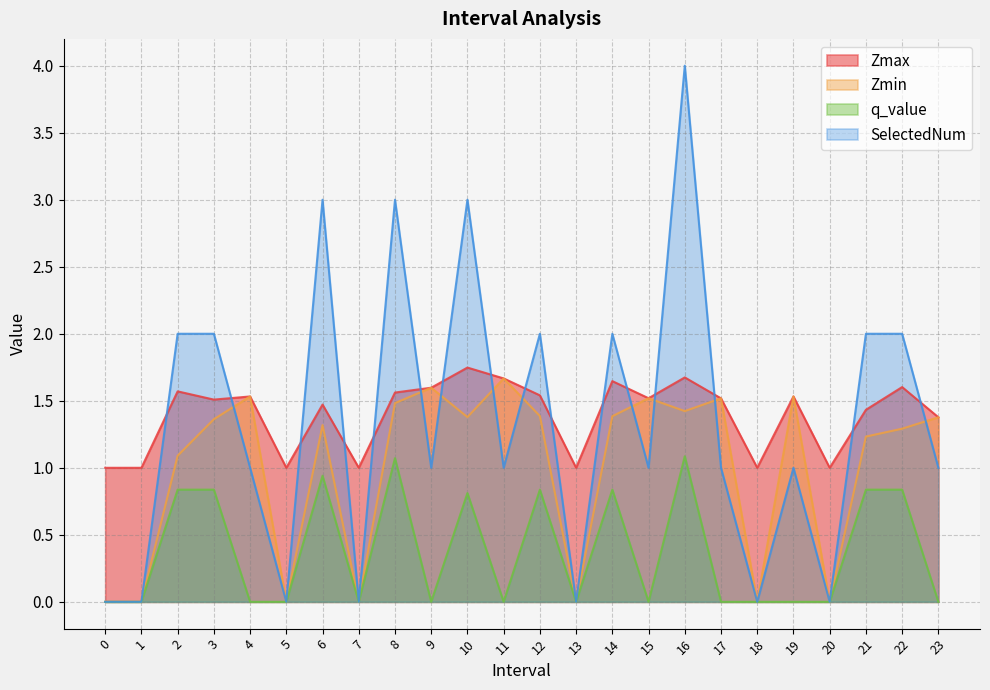

Is the value of SelectedNum at 8 greater than the value of q_value at 4?

Yes